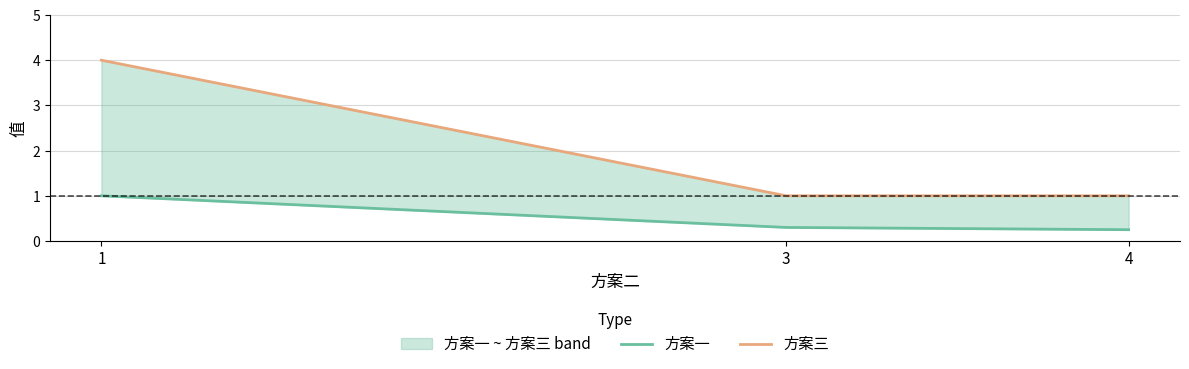

How many lines are shown in the chart?

2